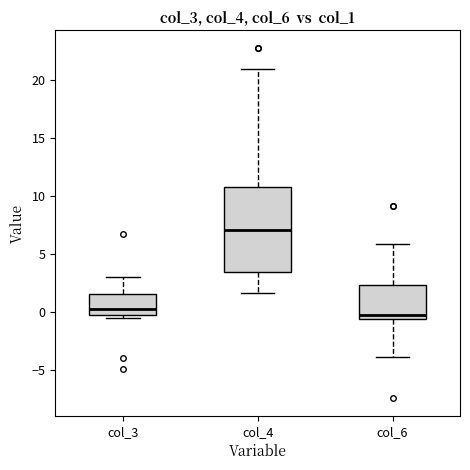

Where is the upper edge of the box for col_4 on the y-axis? The values are not printed on the chart, so give them approximately, as read against the axis.

11.0